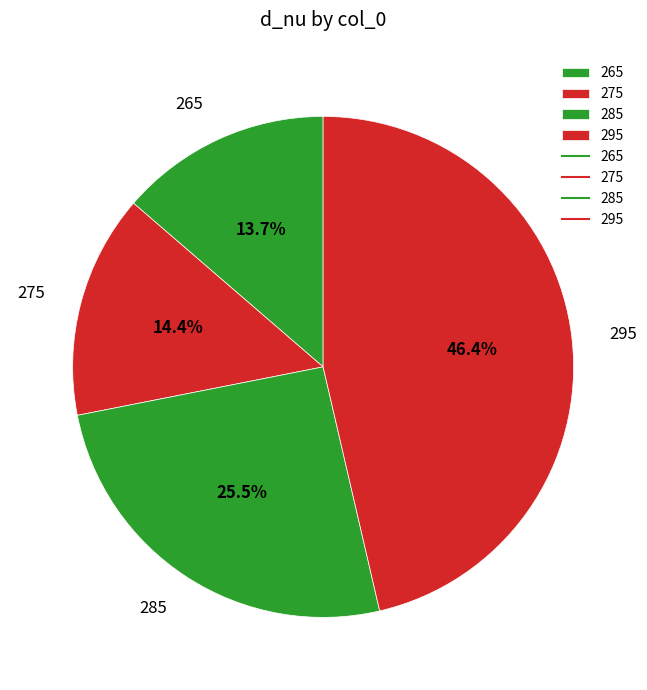

Which has a higher value, 275 or 285?

285